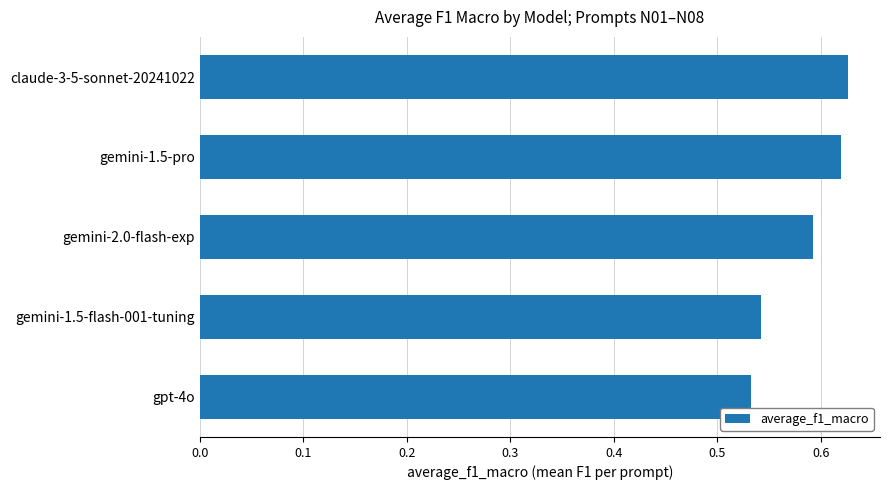

Rank the categories by value from highest to lowest.

claude-3-5-sonnet-20241022, gemini-1.5-pro, gemini-2.0-flash-exp, gemini-1.5-flash-001-tuning, gpt-4o